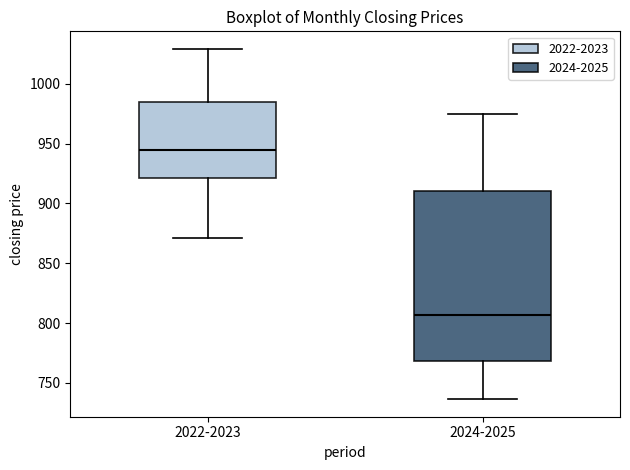

Which box has the lowest median line?

2024-2025